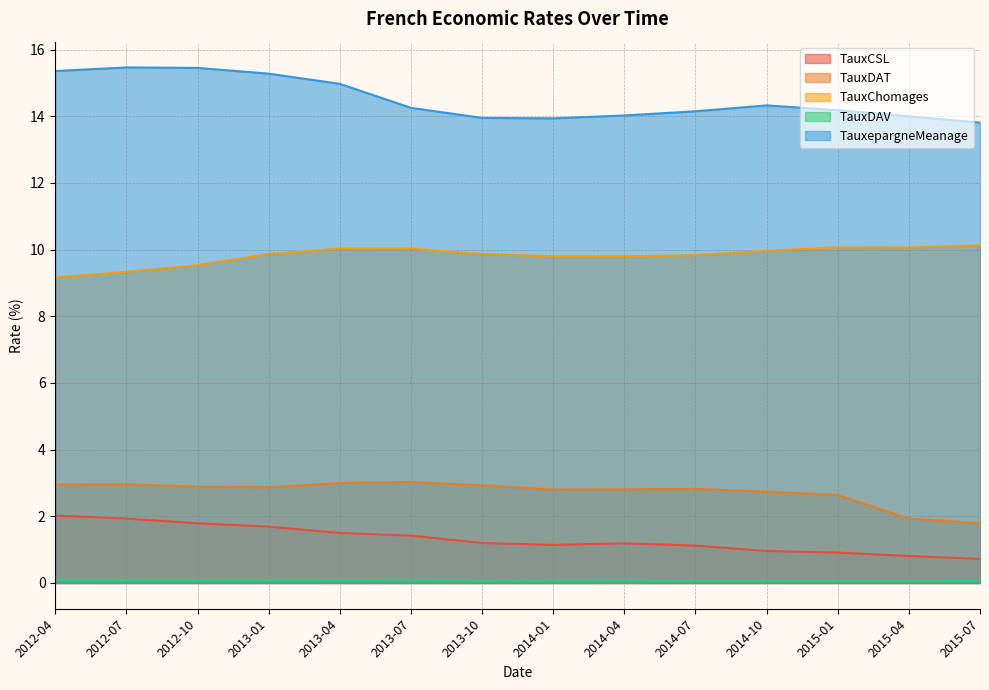

Reading left to right, extract all data points from this chart.

TauxCSL: 2012-04=2.0	2012-07=1.9	2012-10=1.8	2013-01=1.7	2013-04=1.5	2013-07=1.4	2013-10=1.2	2014-01=1.1	2014-04=1.2	2014-07=1.1	2014-10=1.0	2015-01=0.9	2015-04=0.8	2015-07=0.7
TauxDAT: 2012-04=3.0	2012-07=3.0	2012-10=2.9	2013-01=2.9	2013-04=3.0	2013-07=3.0	2013-10=2.9	2014-01=2.8	2014-04=2.8	2014-07=2.8	2014-10=2.7	2015-01=2.6	2015-04=1.9	2015-07=1.8
TauxChomages: 2012-04=9.2	2012-07=9.3	2012-10=9.5	2013-01=9.9	2013-04=10.0	2013-07=10.0	2013-10=9.9	2014-01=9.8	2014-04=9.8	2014-07=9.8	2014-10=10.0	2015-01=10.1	2015-04=10.1	2015-07=10.1
TauxDAV: 2012-04=0.1	2012-07=0.1	2012-10=0.1	2013-01=0.1	2013-04=0.1	2013-07=0.1	2013-10=0.1	2014-01=0.1	2014-04=0.1	2014-07=0.1	2014-10=0.1	2015-01=0.1	2015-04=0.1	2015-07=0.1
TauxepargneMeanage: 2012-04=15.4	2012-07=15.5	2012-10=15.5	2013-01=15.3	2013-04=15.0	2013-07=14.3	2013-10=14.0	2014-01=13.9	2014-04=14.0	2014-07=14.2	2014-10=14.3	2015-01=14.2	2015-04=14.0	2015-07=13.8